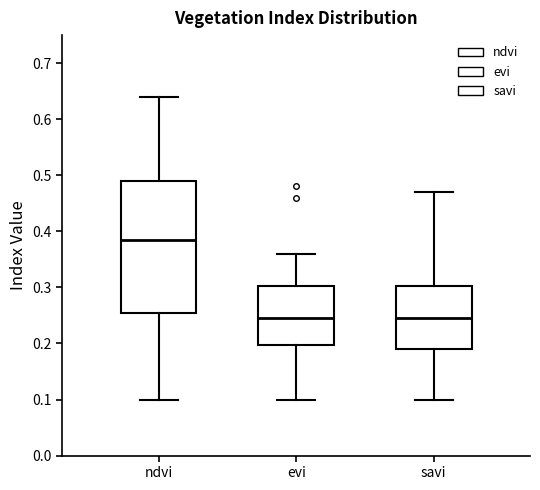

Which box is the tallest, from its lower edge to its upper edge?

ndvi